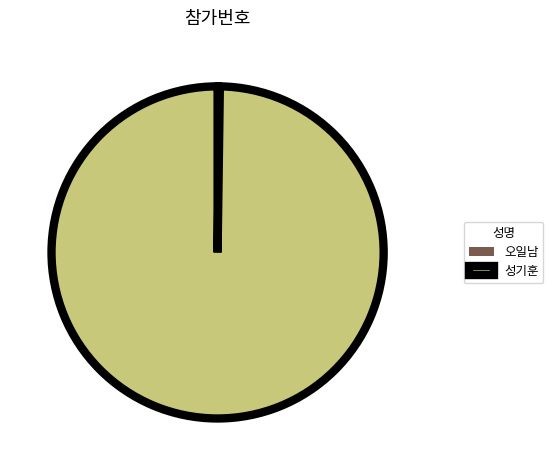

Which slice is the largest?

성기훈